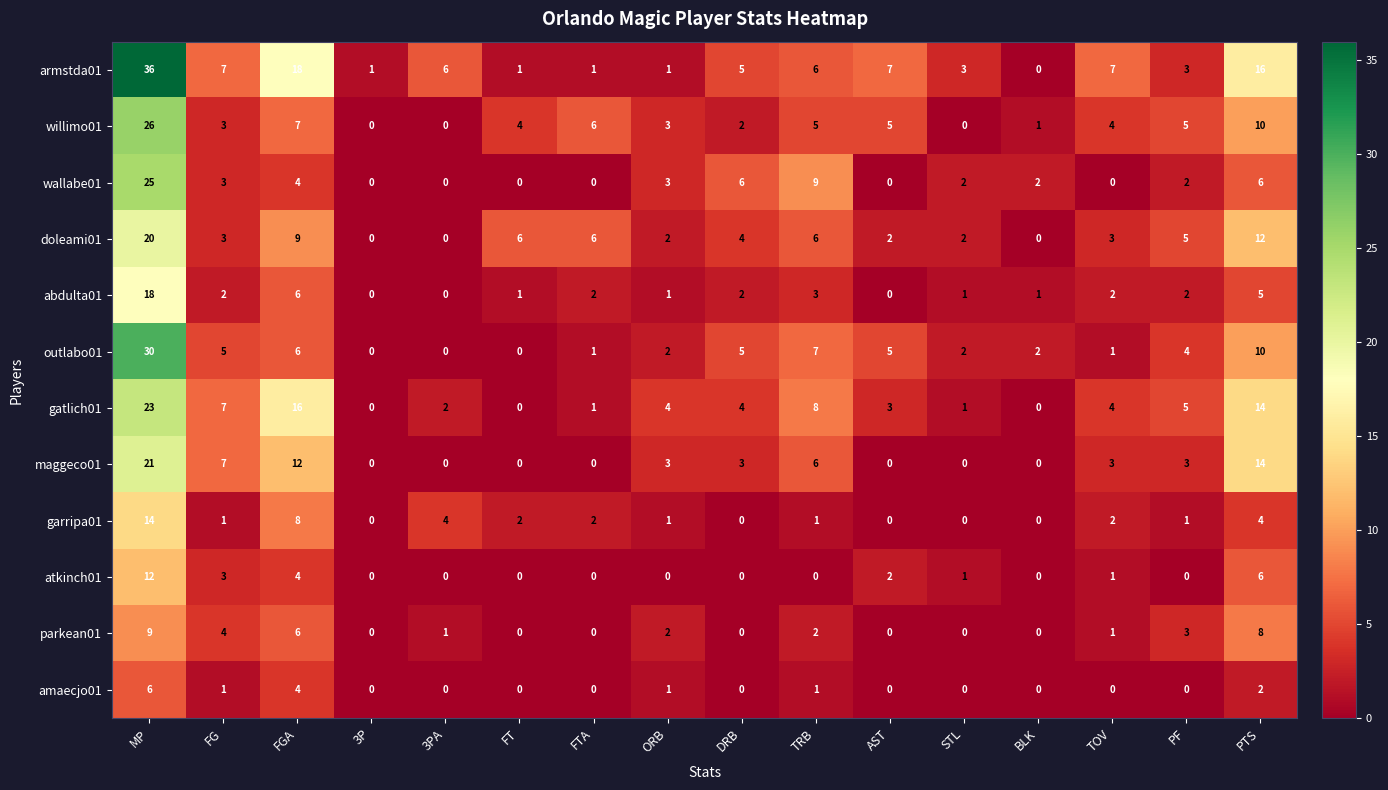

At how many categories does at least one series exceed 24?

1